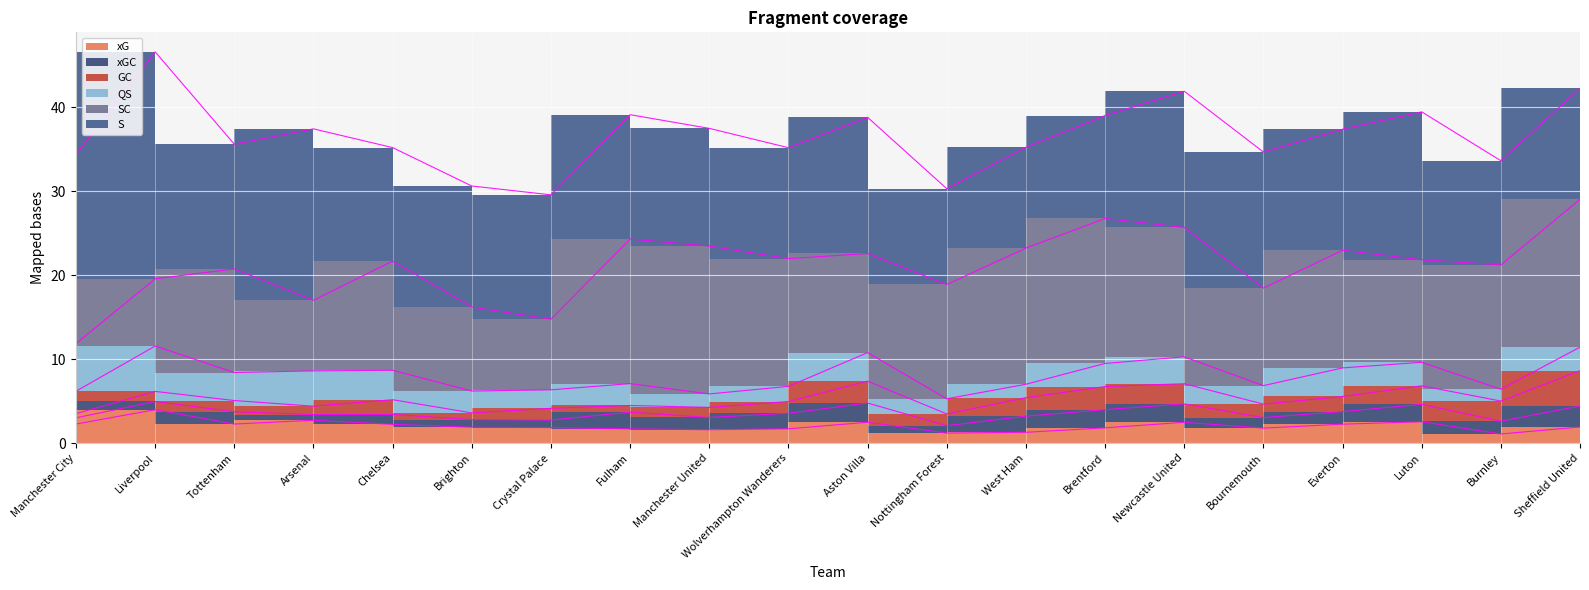

Where does the QS series first go above 2?

Manchester City